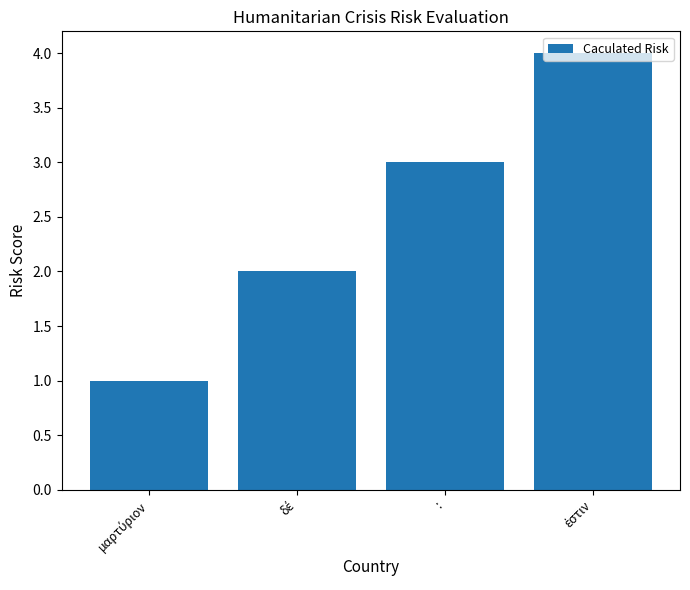

The chart shows a value of 4 at :. True or false?

False